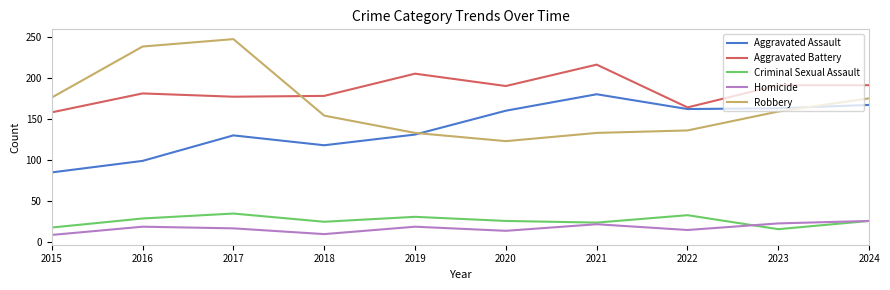

At which category does Robbery reach its first local valley?

2020